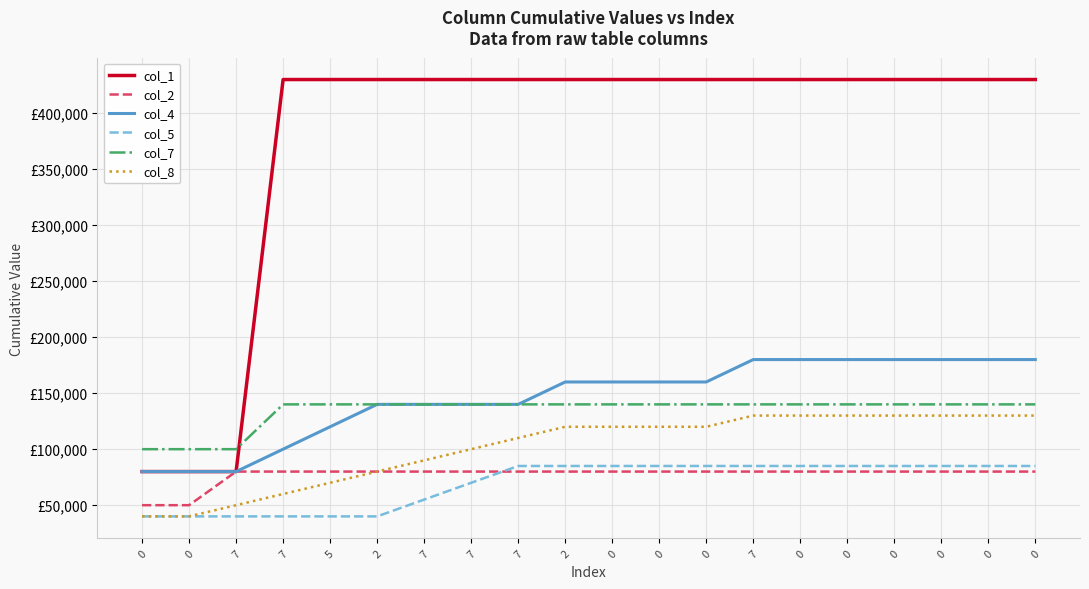

What are all the series names shown in the legend?

col_1, col_2, col_4, col_5, col_7, col_8